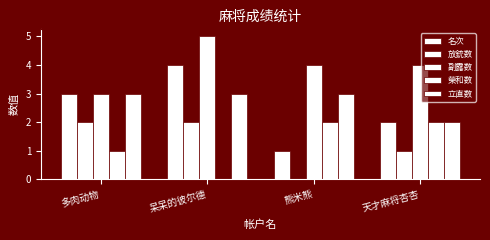

Are the bars horizontal?

No